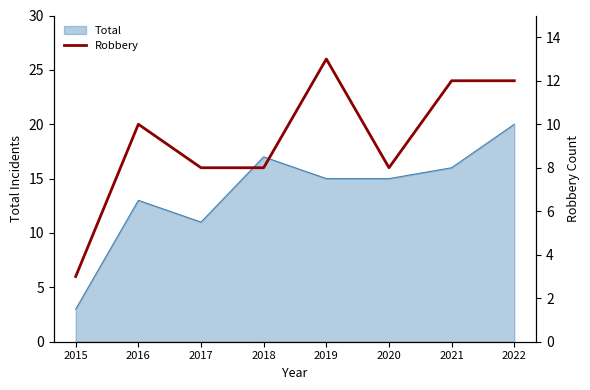

True or false: Total has a value of 15 at 2019.

True